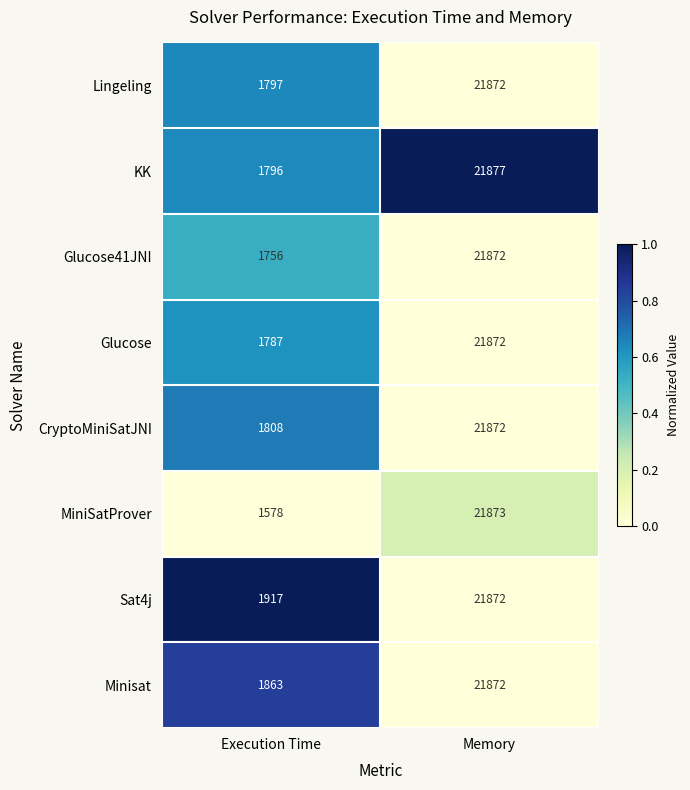

Read the Sat4j value at Execution Time.

1917